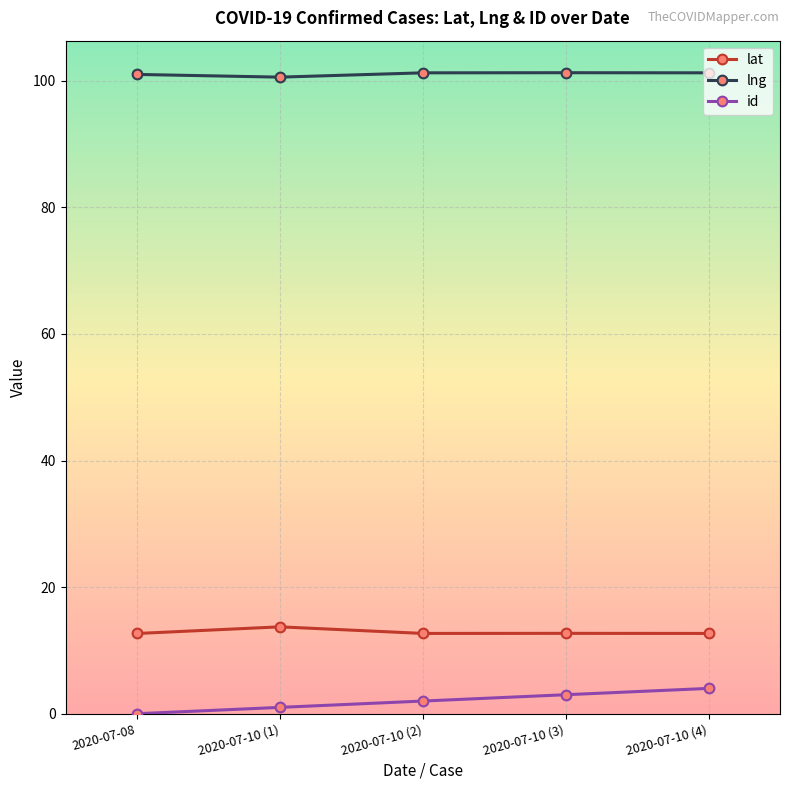

True or false: lat and id cross at least once.

False